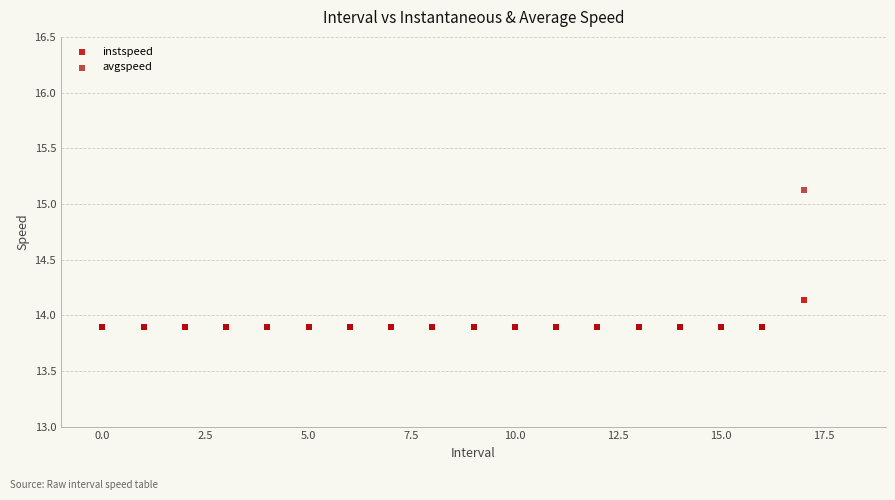

What are all the series names shown in the legend?

instspeed, avgspeed